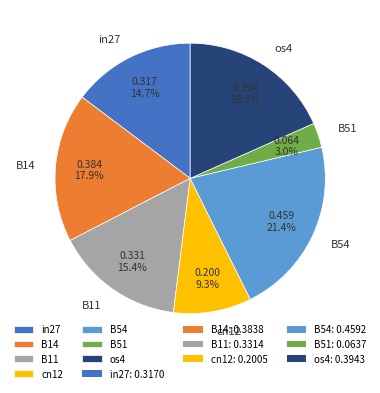

True or false: B54 accounts for 21% of the total.

True